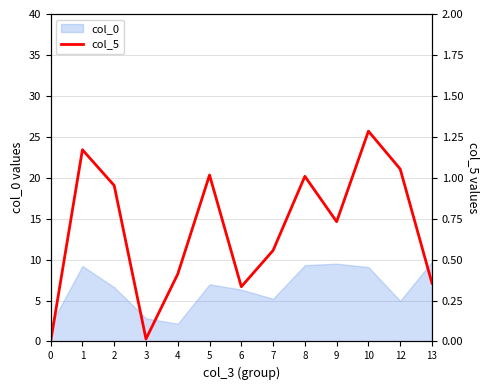

Reading right to left, list all the values displayed in this chart.

13=0.4	12=1.1	10=1.3	9=0.7	8=1.0	7=0.6	6=0.3	5=1.0	4=0.4	3=0.0	2=1.0	1=1.2	0=0.0